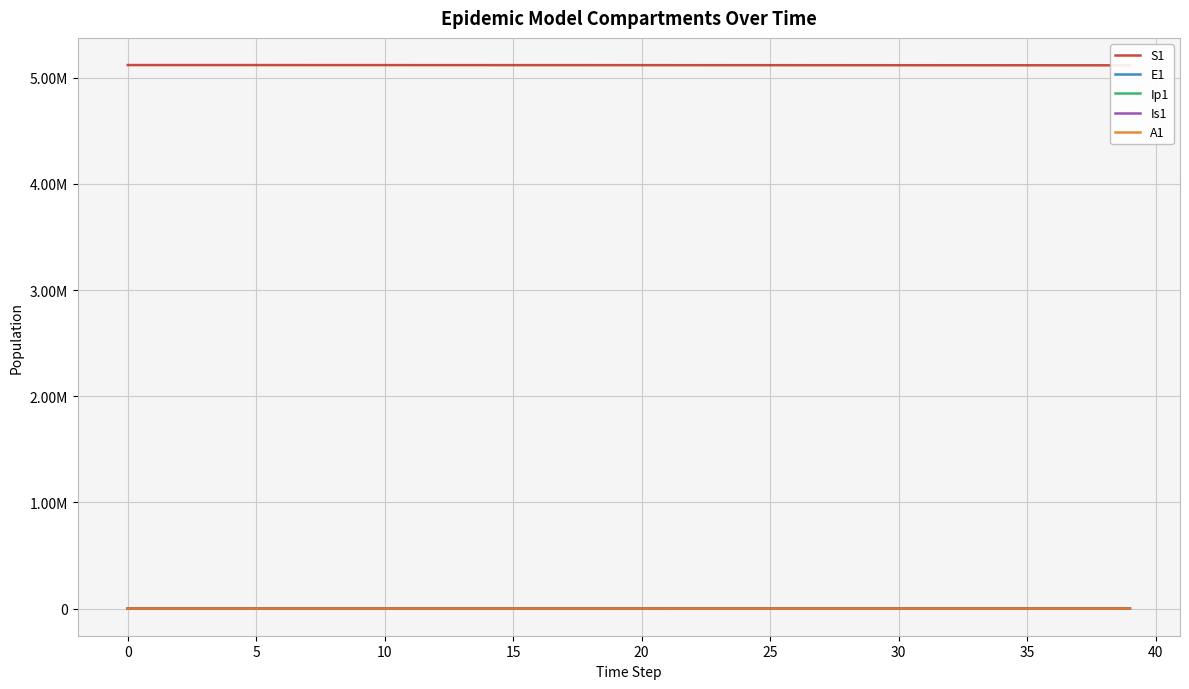

How many times do E1 and Is1 cross each other?

1